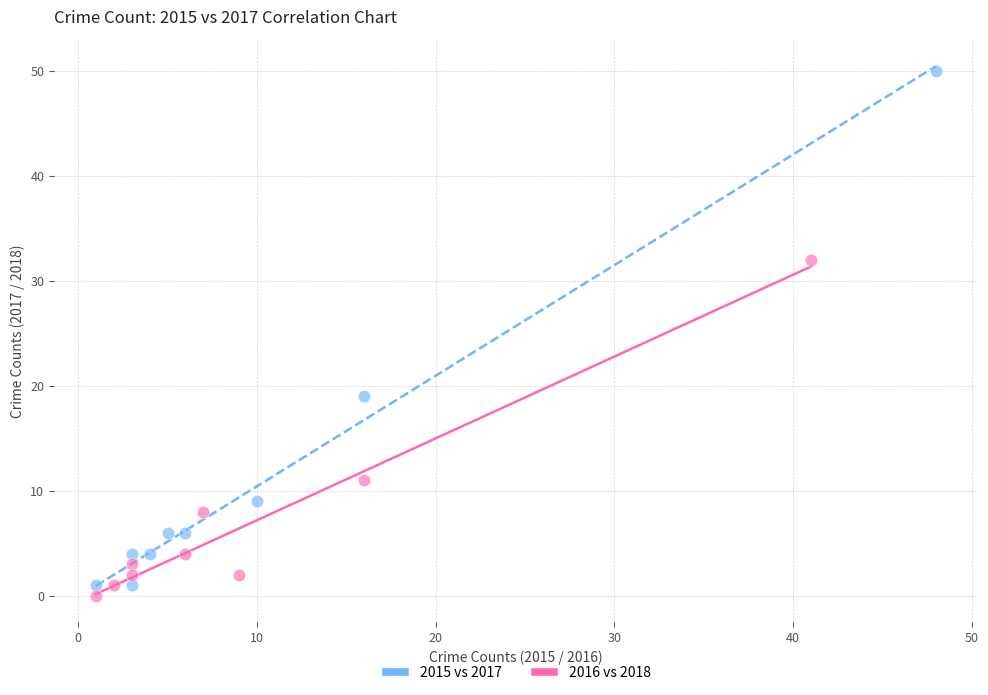

Which series contains the lowest Y value?

2016 vs 2018